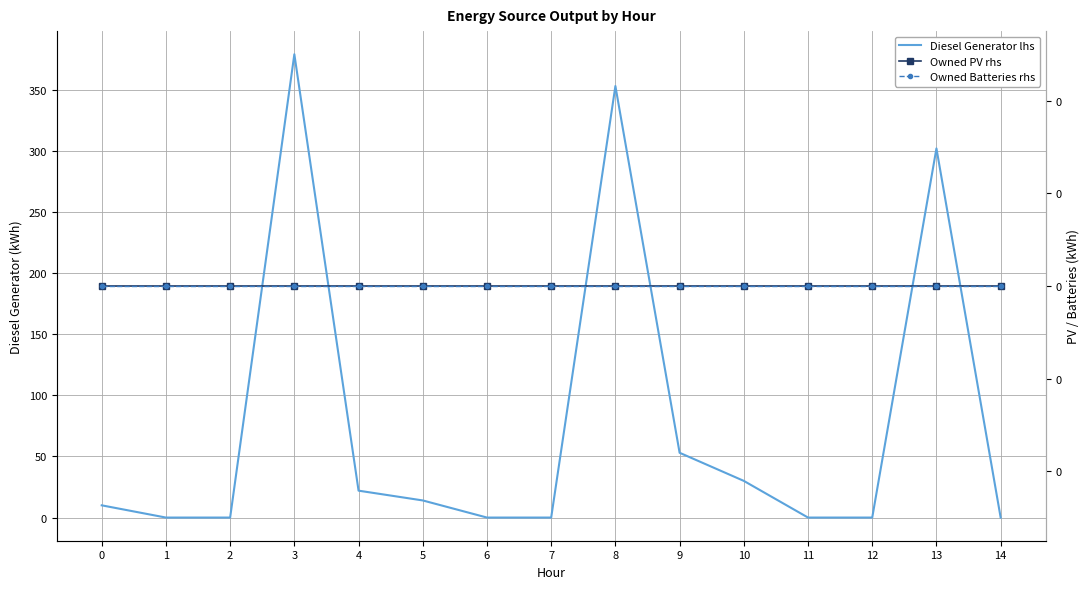

Is the value of Diesel Generator lhs at 6 greater than the value of Owned Batteries rhs at 5?

No